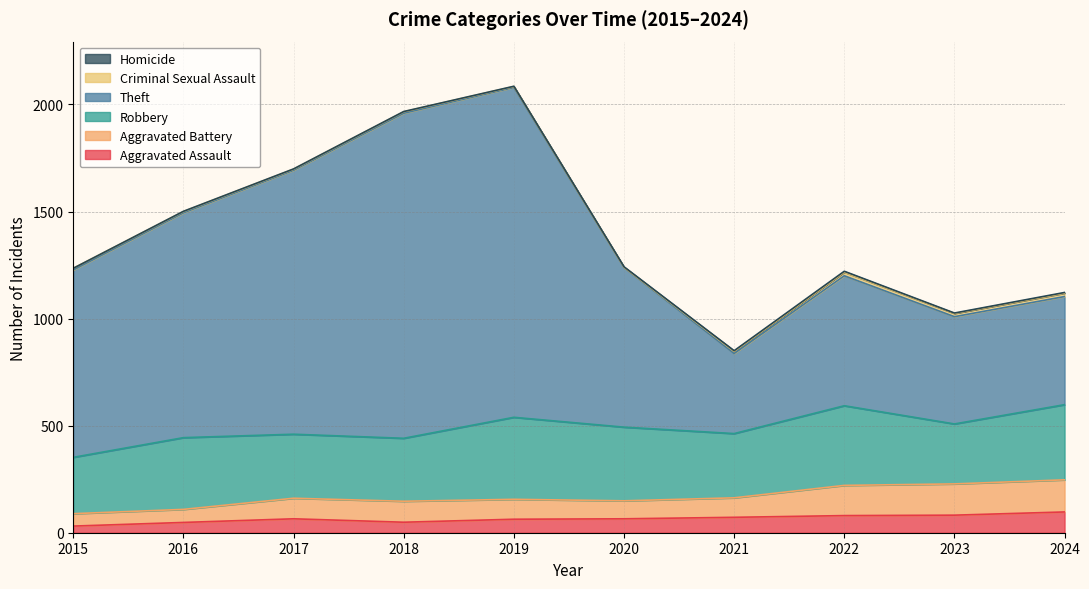

True or false: Aggravated Assault and Aggravated Battery cross at least once.

False